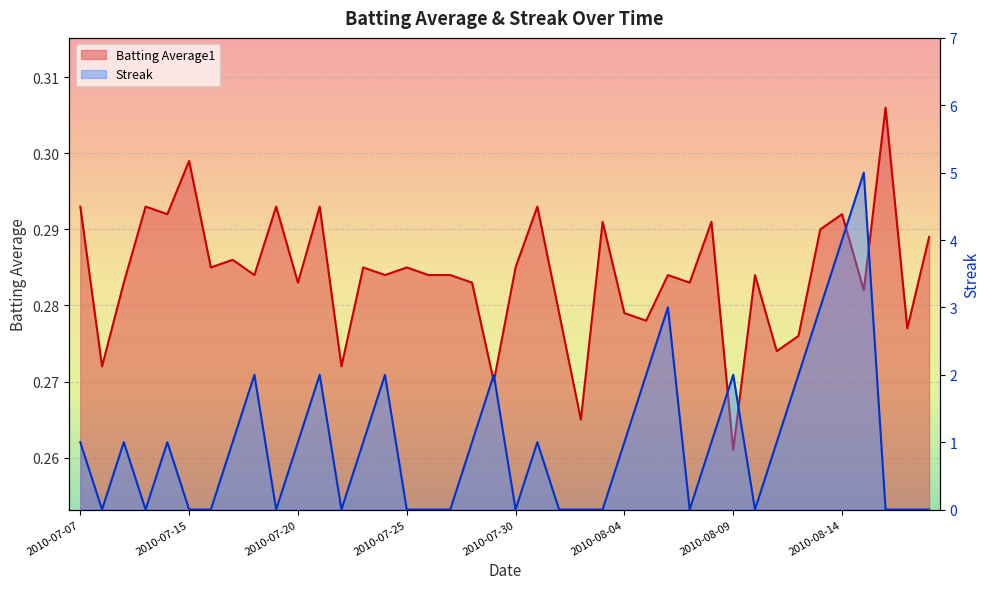

Rank the series at 2010-07-08 from lowest to highest value.

Streak, Batting Average1